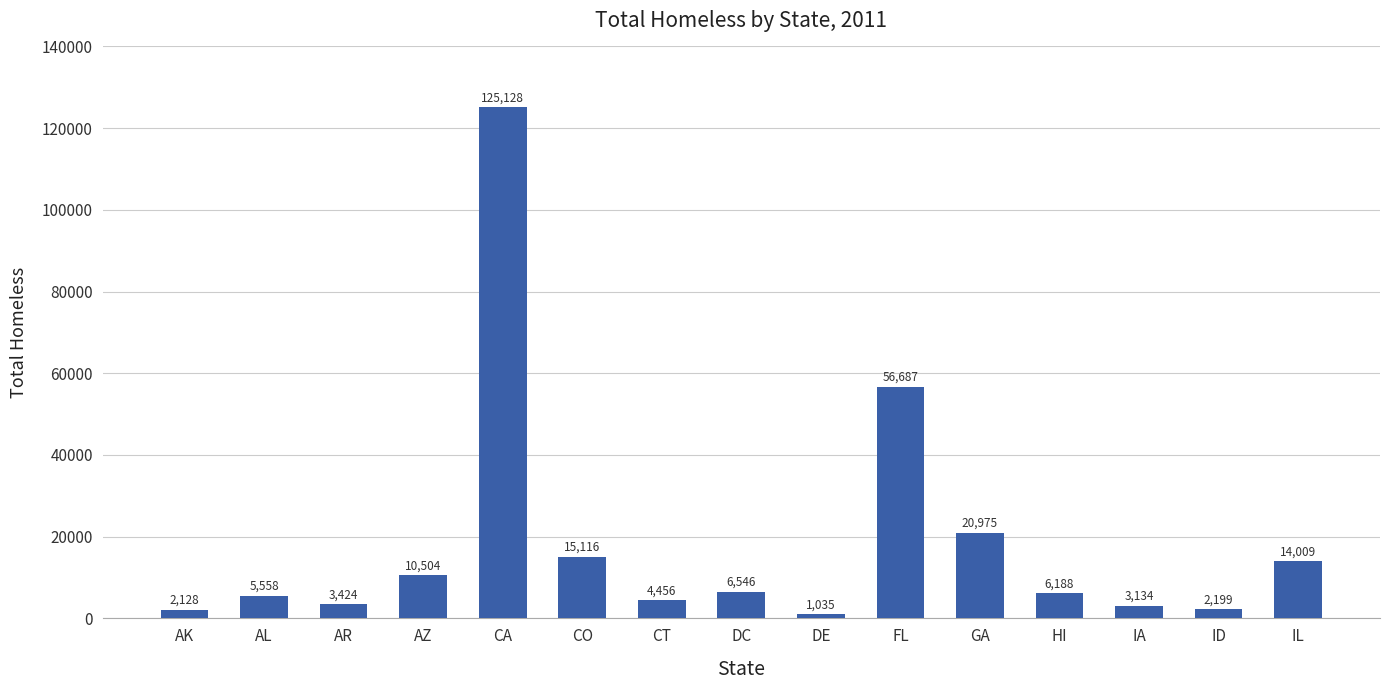

What is the greatest value displayed?

125128